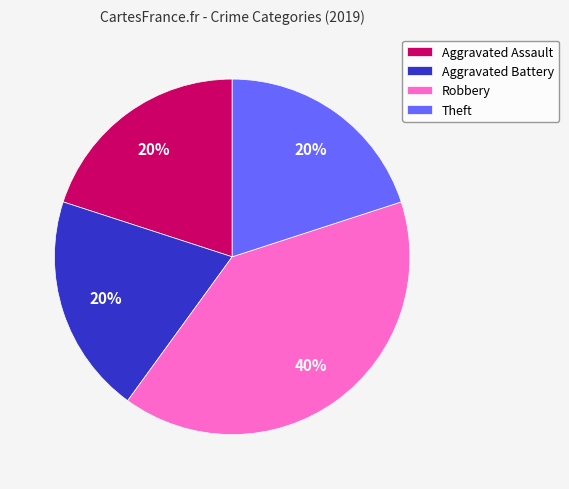

Do Robbery and Aggravated Assault together represent more than half of the pie?

Yes